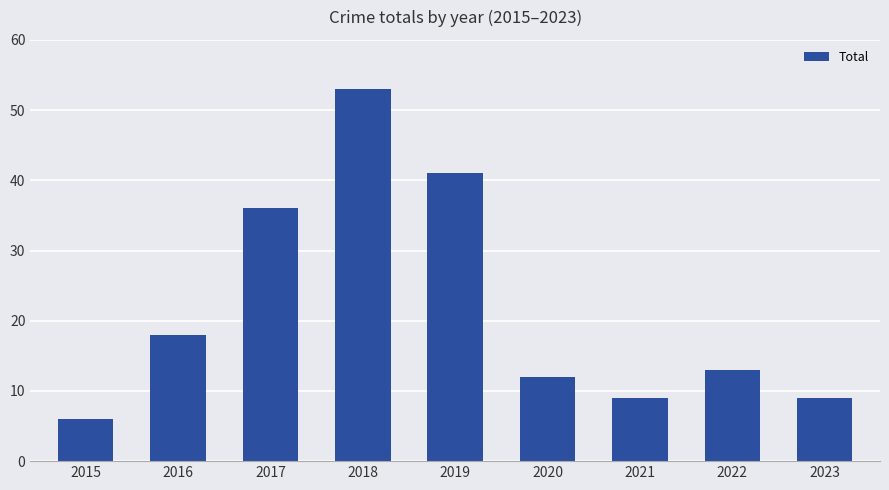

The chart shows a value of 6 at 2015. True or false?

True